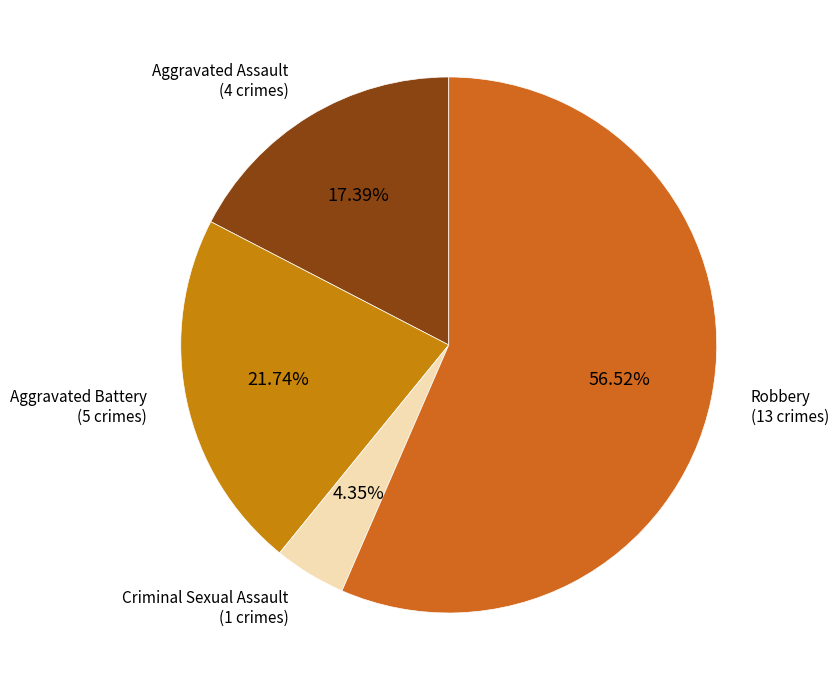

What is the largest slice in the pie chart?

Robbery